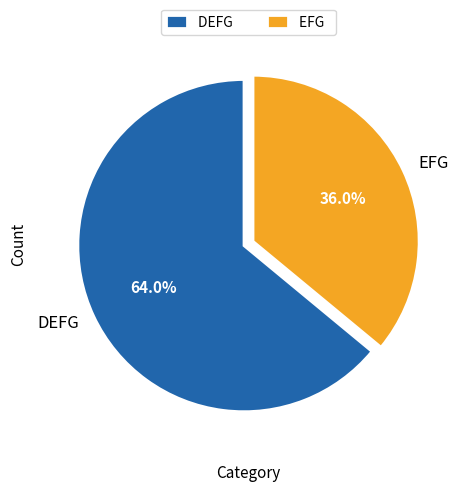

Is it true that DEFG is 64% of the pie?

True